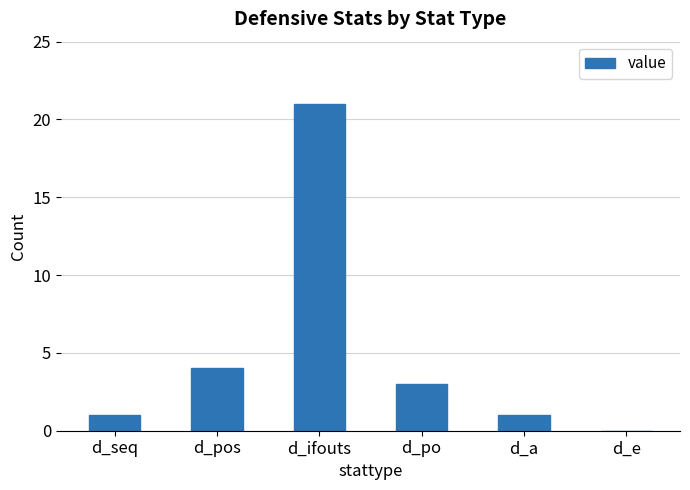

Between d_e and d_po, which is larger?

d_po